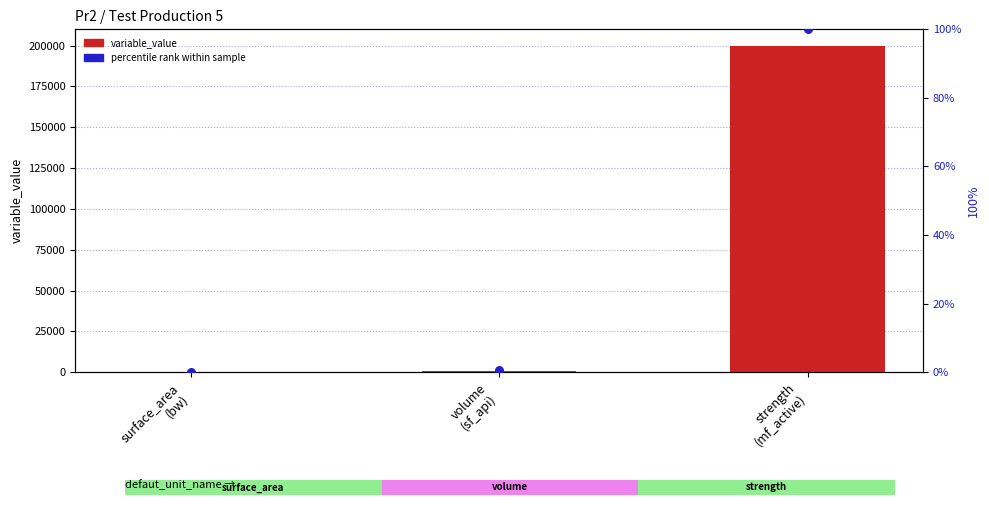

What are all the series names shown in the legend?

variable_value, percentile rank within sample